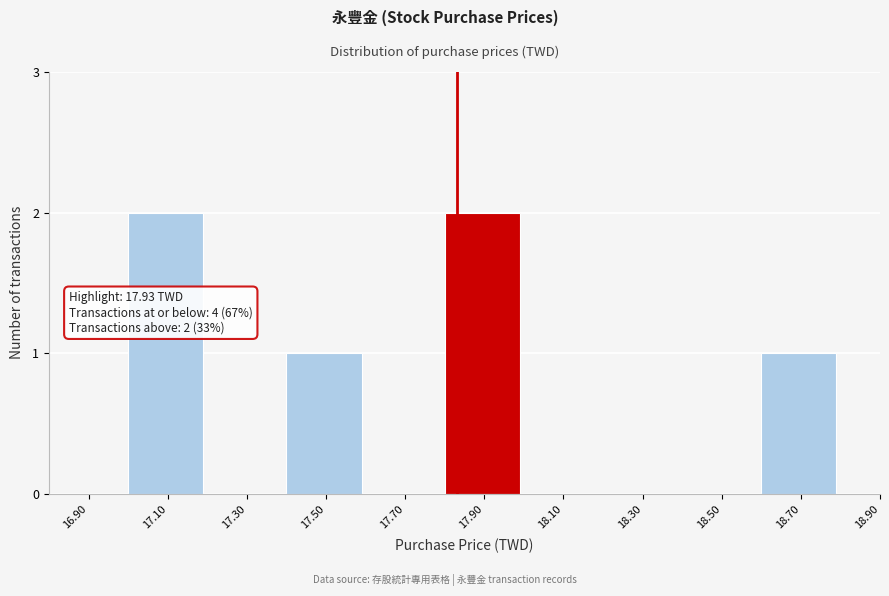

Reading left to right, transcribe all the data shown in this chart.

16.90=0	17.10=2	17.30=0	17.50=1	17.70=0	17.90=2	18.10=0	18.30=0	18.50=0	18.70=1	18.90=0